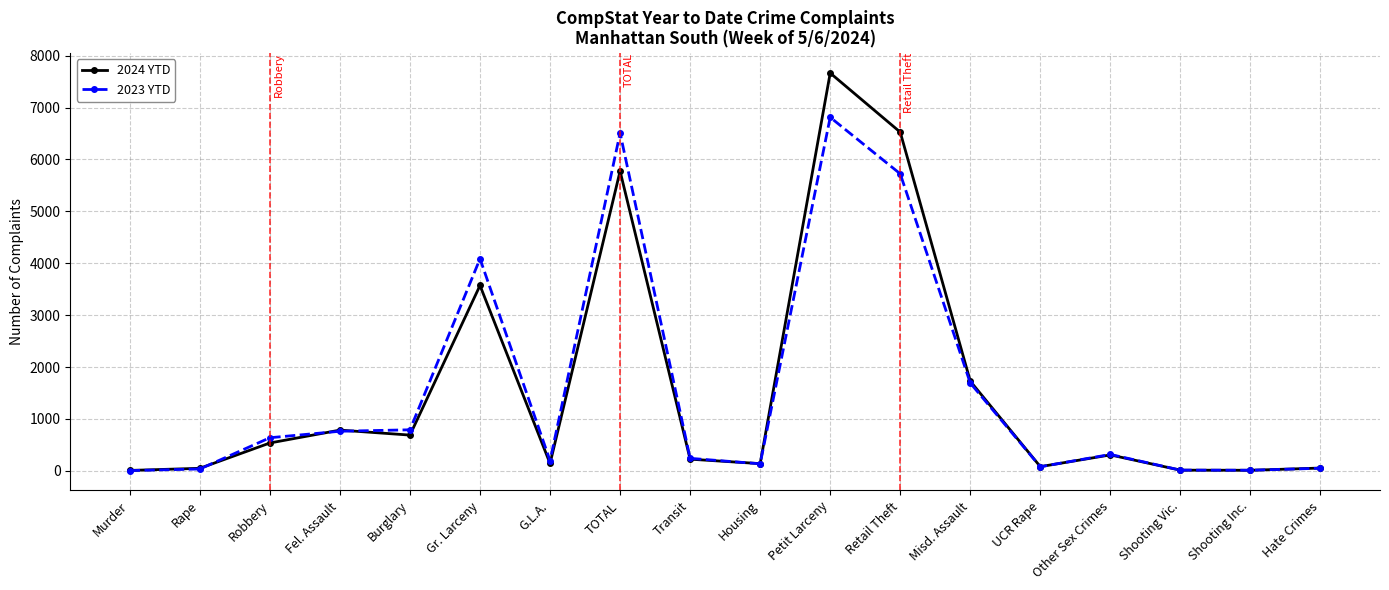

Is the value of 2024 YTD at Murder greater than the value of 2023 YTD at Retail Theft?

No